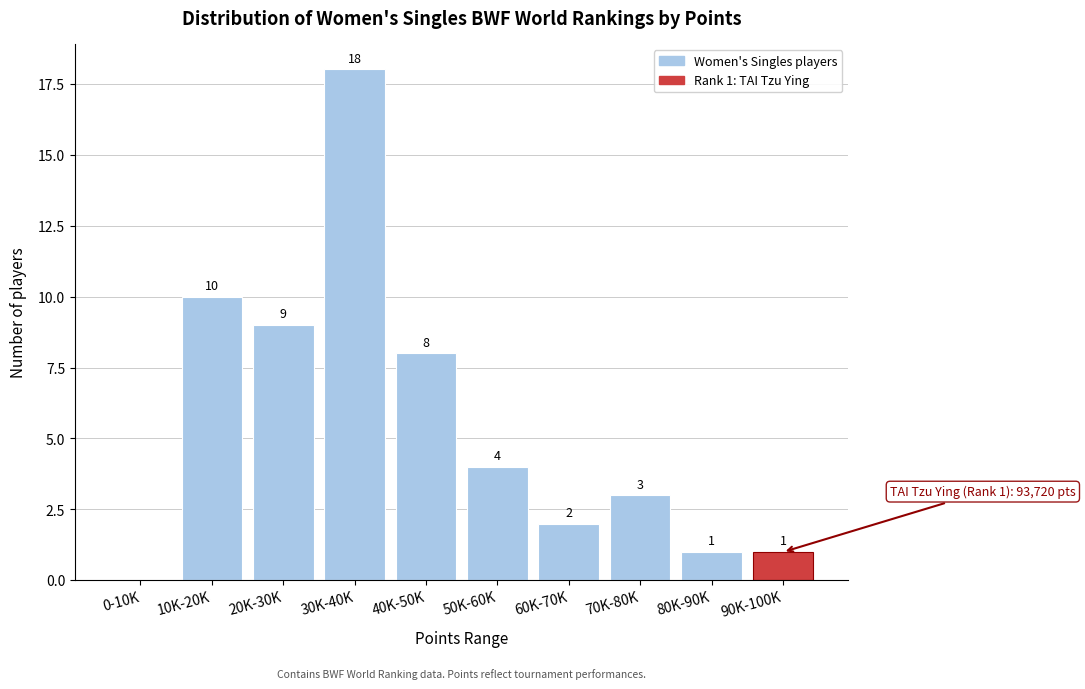

Reading left to right, what are all the values shown in this chart?

0-10K=0	10K-20K=10	20K-30K=9	30K-40K=18	40K-50K=8	50K-60K=4	60K-70K=2	70K-80K=3	80K-90K=1	90K-100K=1